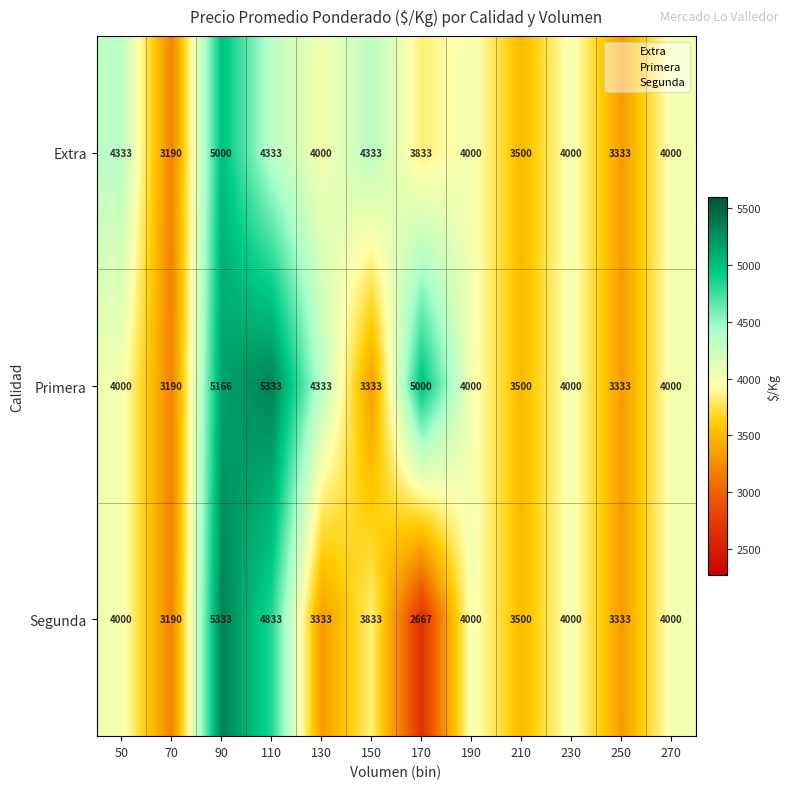

The Extra series shows 3500 at 210. True or false?

True